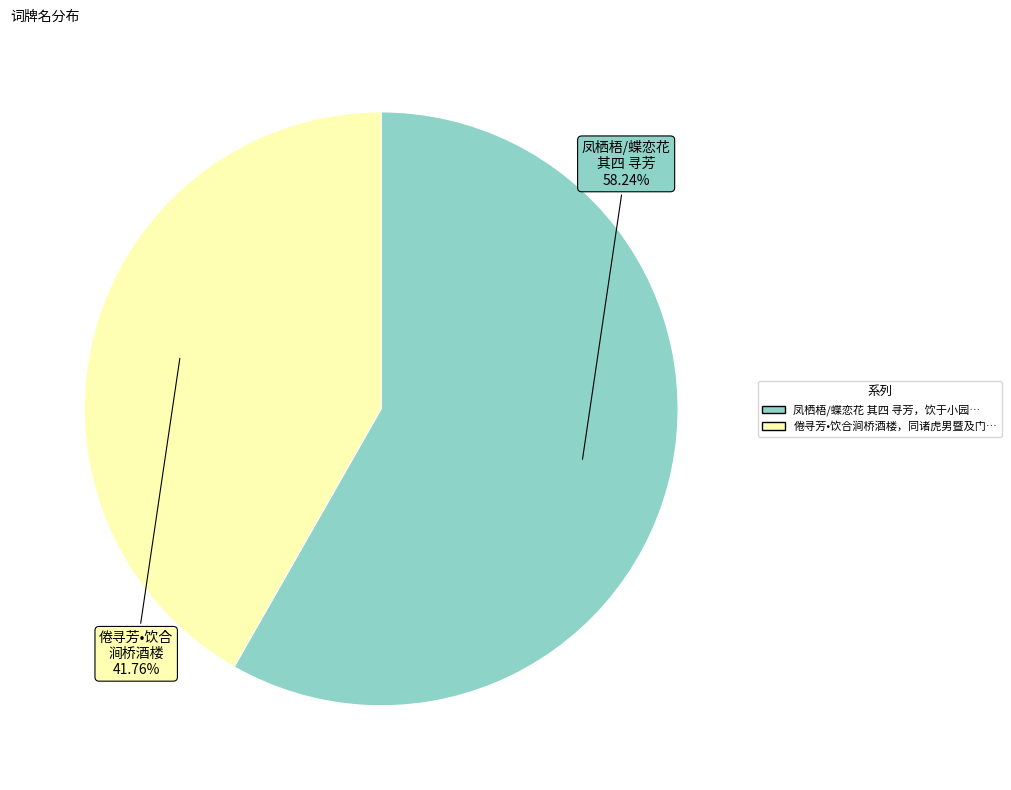

Is there any slice that represents more than half of the pie?

Yes